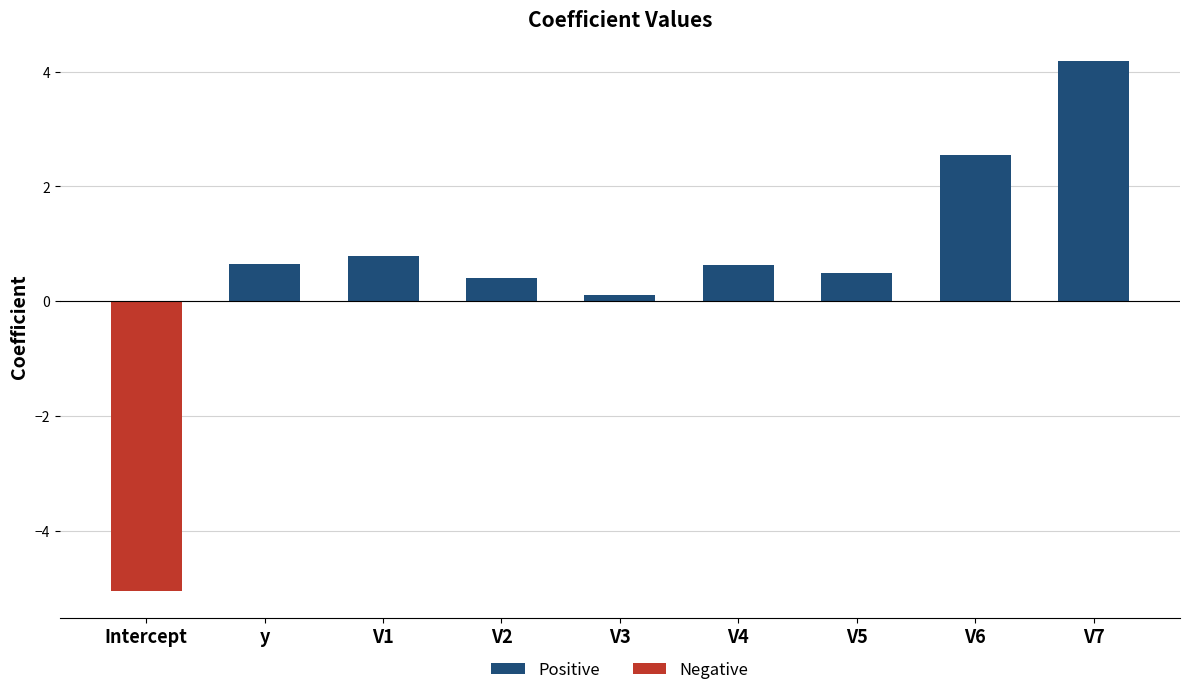

The value at y is 1.0. True or false?

False